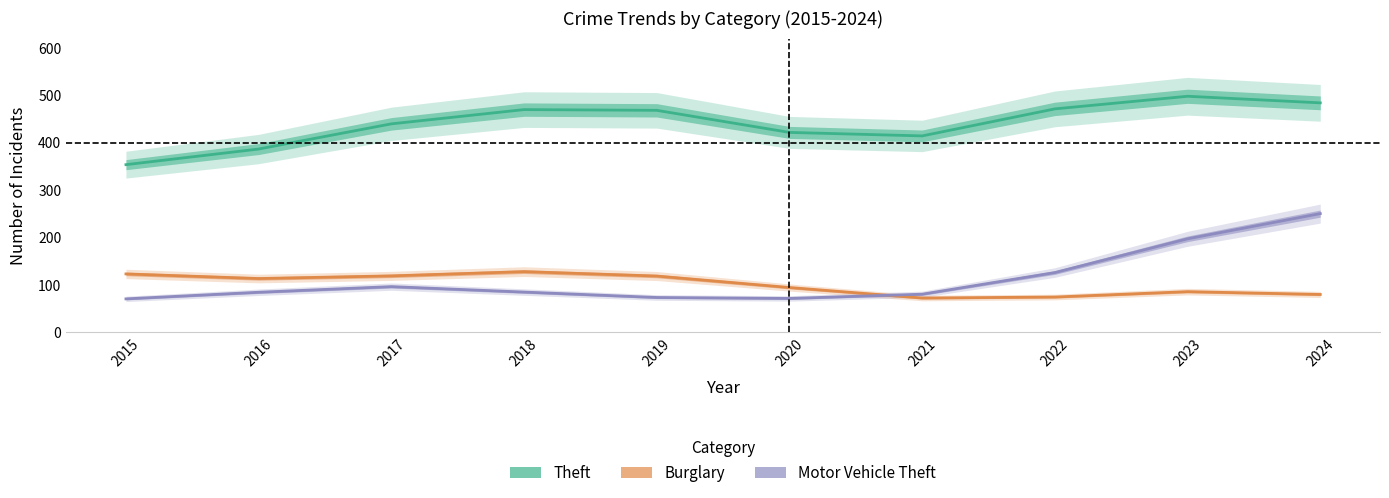

Reading left to right, what are all the values shown in this chart?

Theft: 353.9	386.9	440.0	470.1	468.5	421.9	414.6	471.6	498.2	484.3
Burglary: 123.5	113.7	119.3	128.3	119.0	94.8	72.6	74.7	86.1	80.1
Motor Vehicle Theft: 70.8	84.8	96.6	85.1	73.7	71.7	80.7	126.3	197.5	250.7